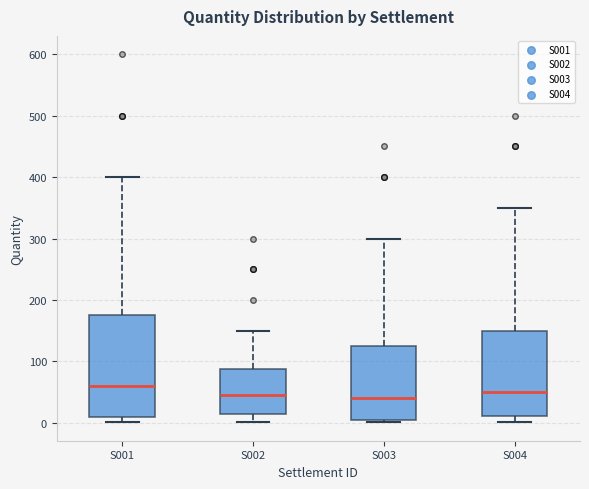

Reading left to right, read every box against the y-axis: the position of its median line, the range the box covers, and the ends of its whiskers. The values are not printed on the chart, so give them approximately, as read against the axis.

S001: median 60, box 10 to 180, whiskers 0 to 400
S002: median 50, box 10 to 90, whiskers 0 to 150
S003: median 40, box 0 to 130, whiskers 0 (just below the box's lower edge) to 300
S004: median 50, box 10 to 150, whiskers 0 to 350